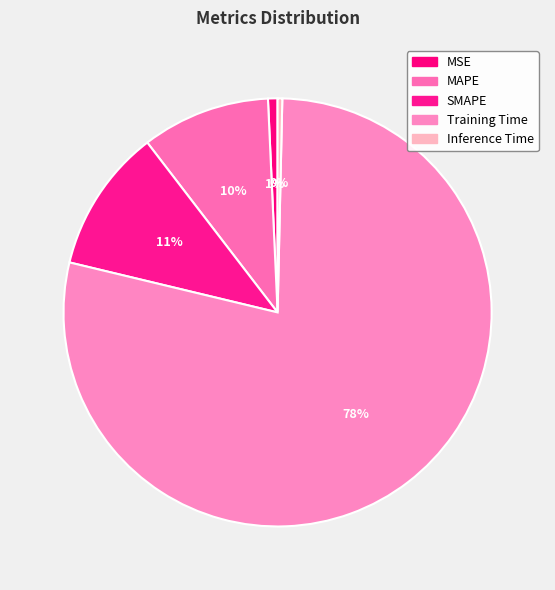

How many segments does this pie chart have?

5